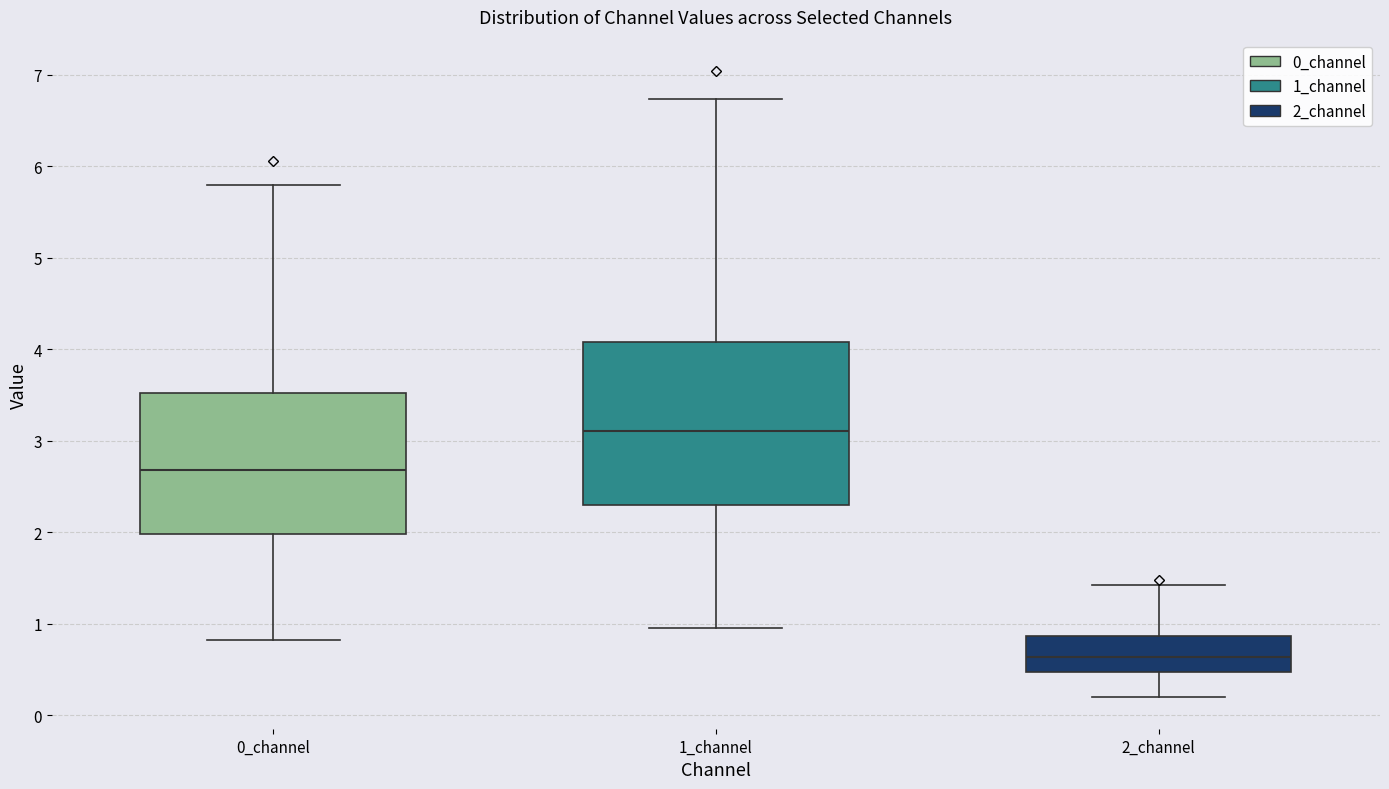

Which box's median line is the highest?

1_channel